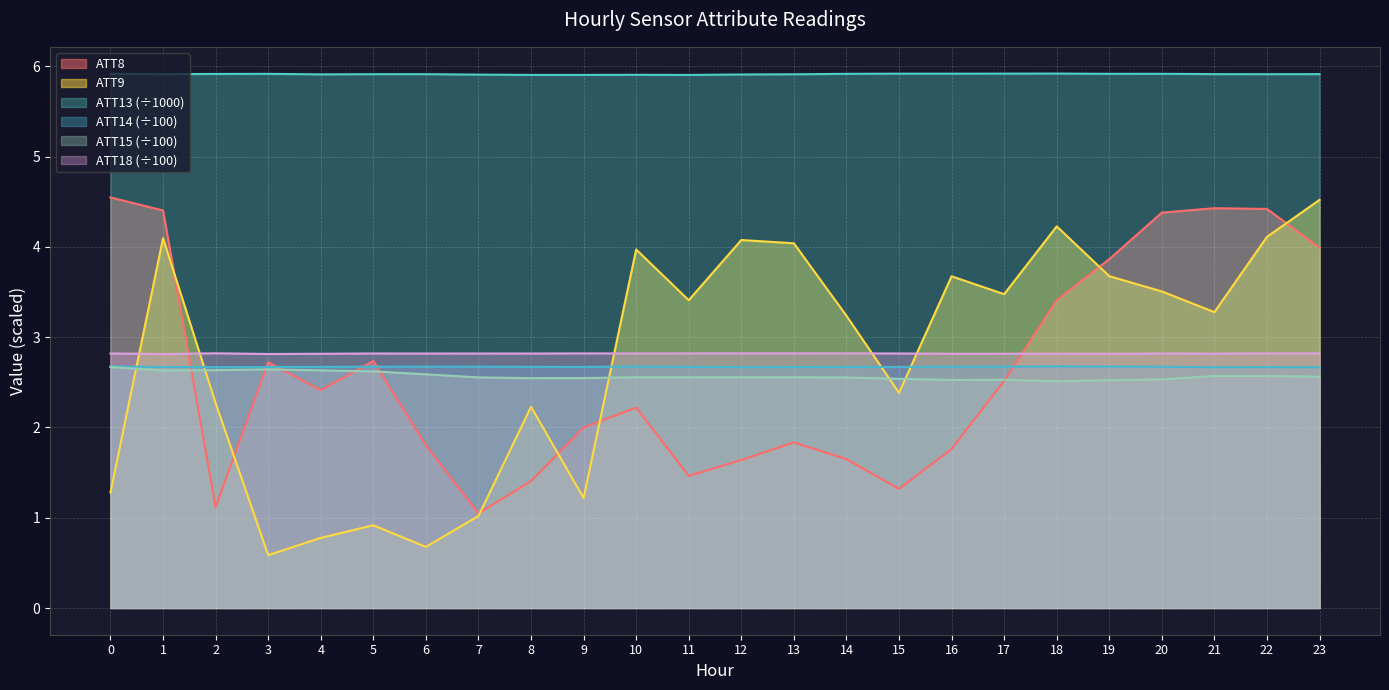

How many ATT15 values are between 2 and 3?

24